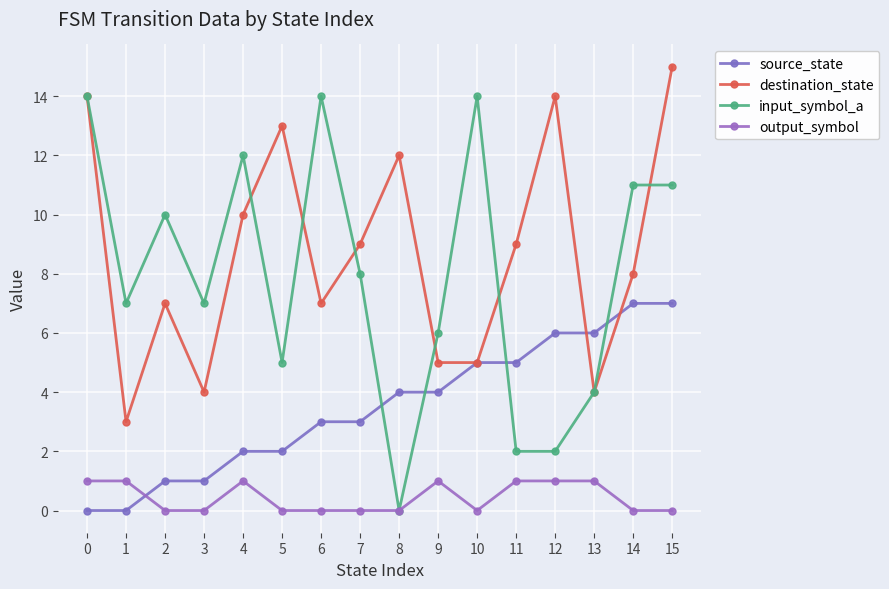

How many lines are shown in the chart?

4